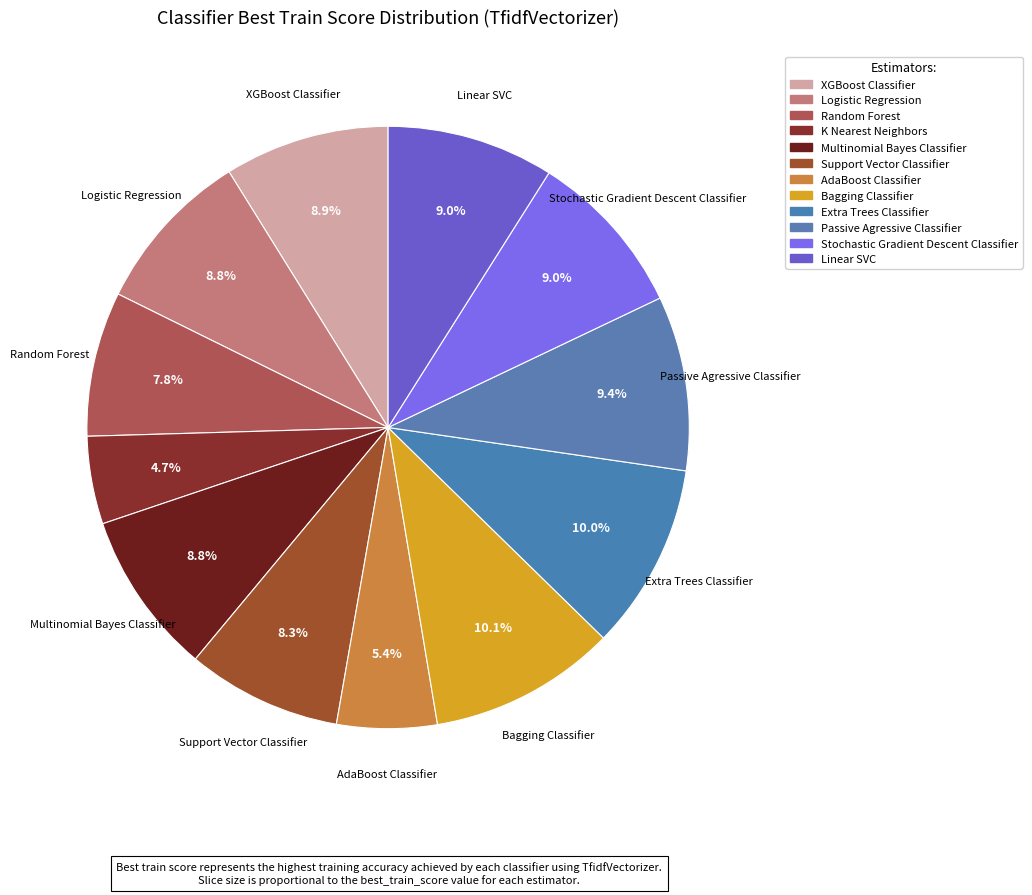

Combined, do Passive Agressive Classifier and Bagging Classifier account for over 50%?

No